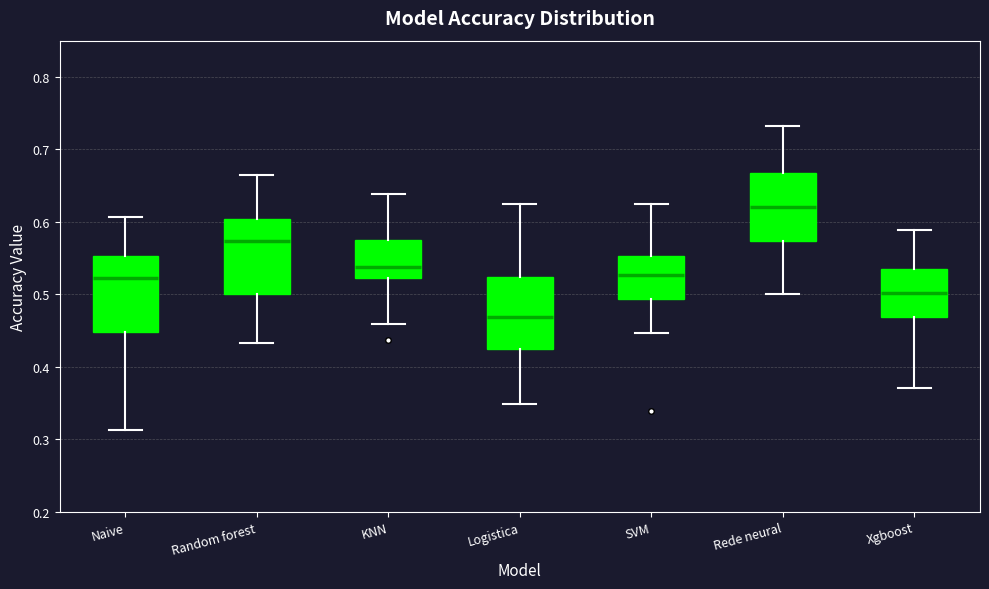

Reading left to right, read every box against the y-axis: the position of its median line, the range the box covers, and the ends of its whiskers. The values are not printed on the chart, so give them approximately, as read against the axis.

Naive: median 0.52, box 0.45 to 0.55, whiskers 0.31 to 0.61
Random forest: median 0.57, box 0.50 to 0.60, whiskers 0.43 to 0.67
KNN: median 0.54, box 0.52 to 0.57, whiskers 0.46 to 0.64
Logistica: median 0.47, box 0.42 to 0.52, whiskers 0.35 to 0.63
SVM: median 0.53, box 0.49 to 0.55, whiskers 0.45 to 0.63
Rede neural: median 0.62, box 0.57 to 0.67, whiskers 0.50 to 0.73
Xgboost: median 0.50, box 0.47 to 0.53, whiskers 0.37 to 0.59